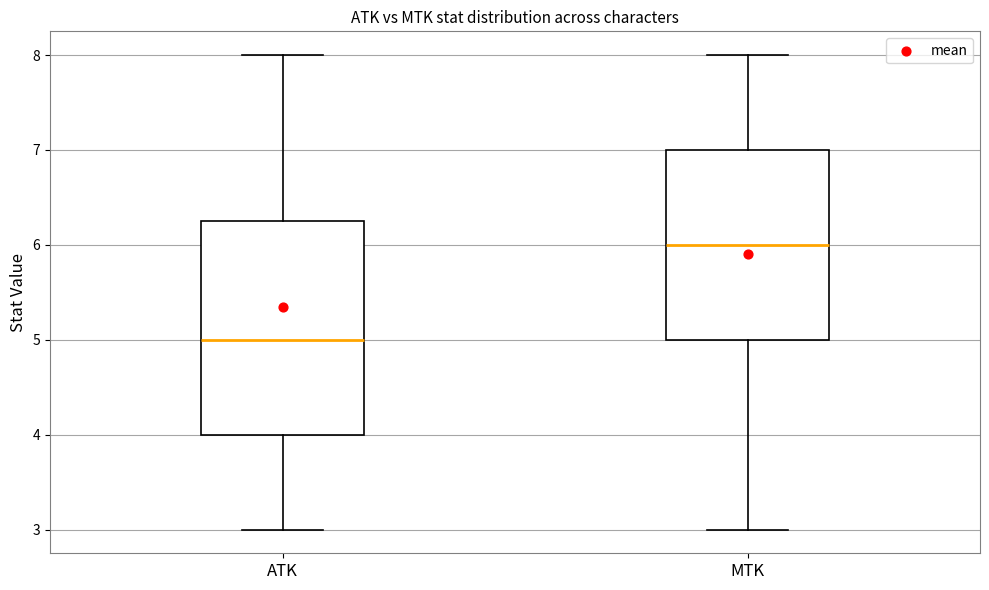

Reading left to right, transcribe this box plot: for each box, give where its median line is, the range the box spans, and where its two whiskers end, as read against the y-axis. The values are not printed on the chart, so give them approximately, as read against the axis.

ATK: median 5.0, box 4.0 to 6.3, whiskers 3.0 to 8.0
MTK: median 6.0, box 5.0 to 7.0, whiskers 3.0 to 8.0